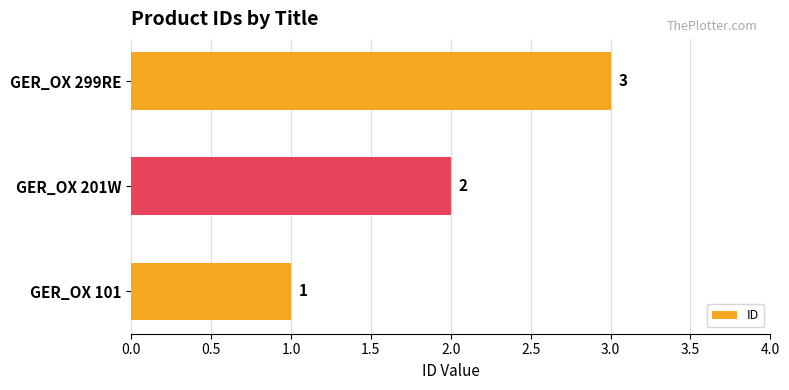

Does the chart contain any negative values?

No